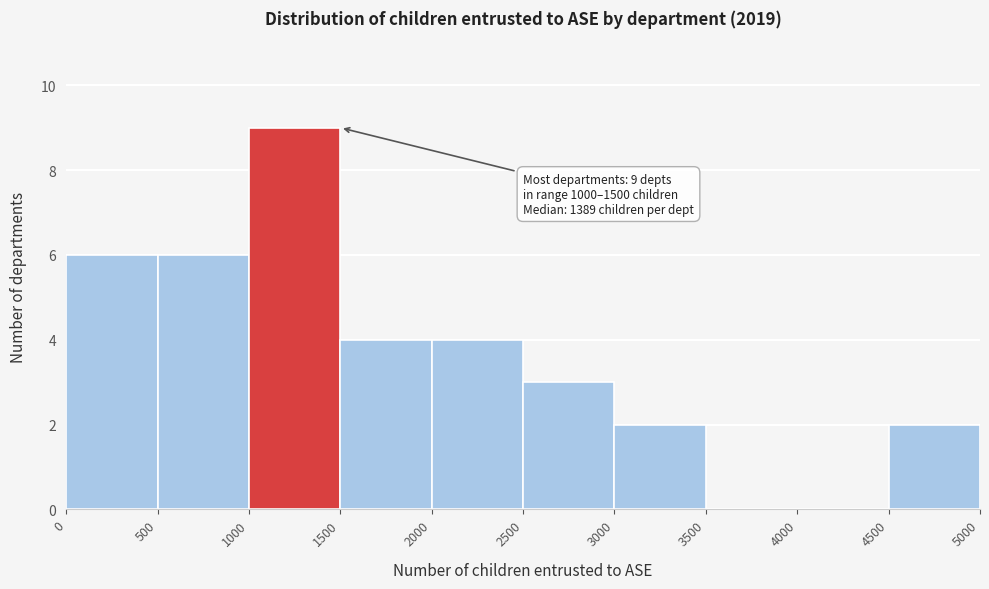

Which range on the x-axis has the tallest bar?

1000 to 1500